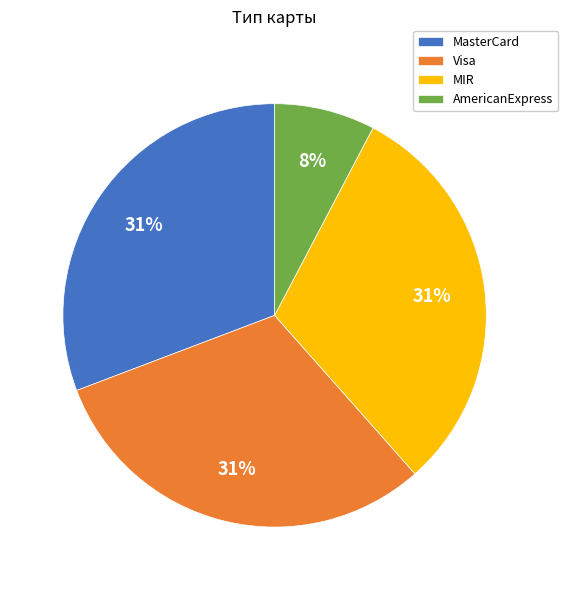

To the nearest percent, what is the difference between the largest and smallest slice percentages?

23%